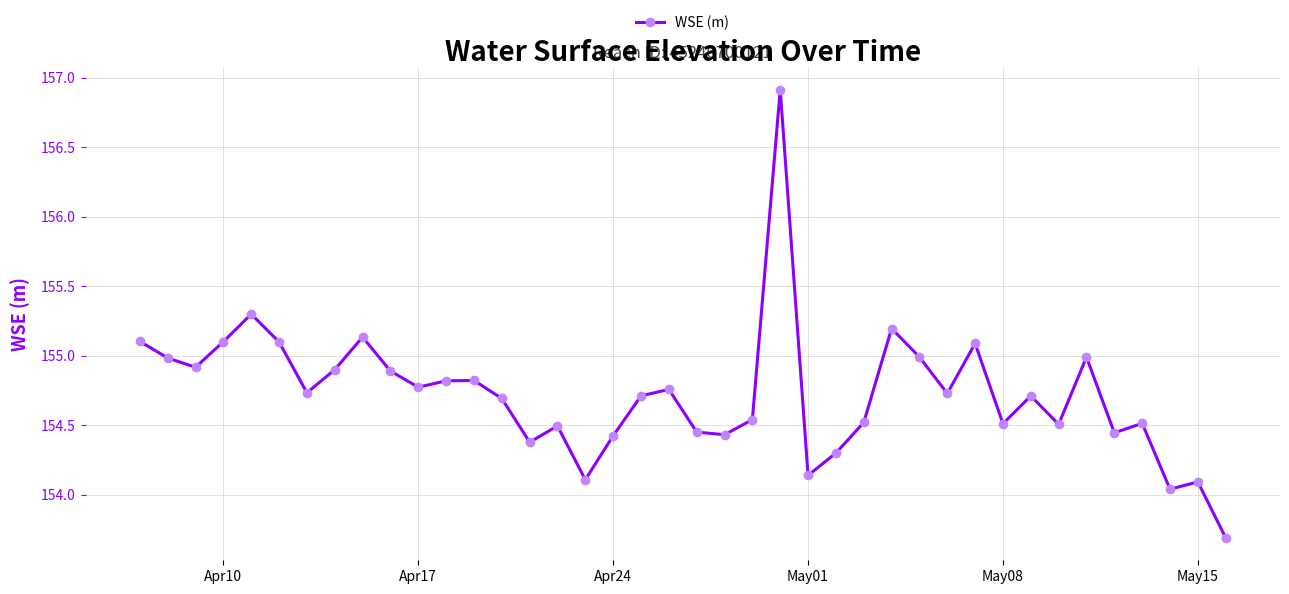

What is the greatest value displayed?

156.9